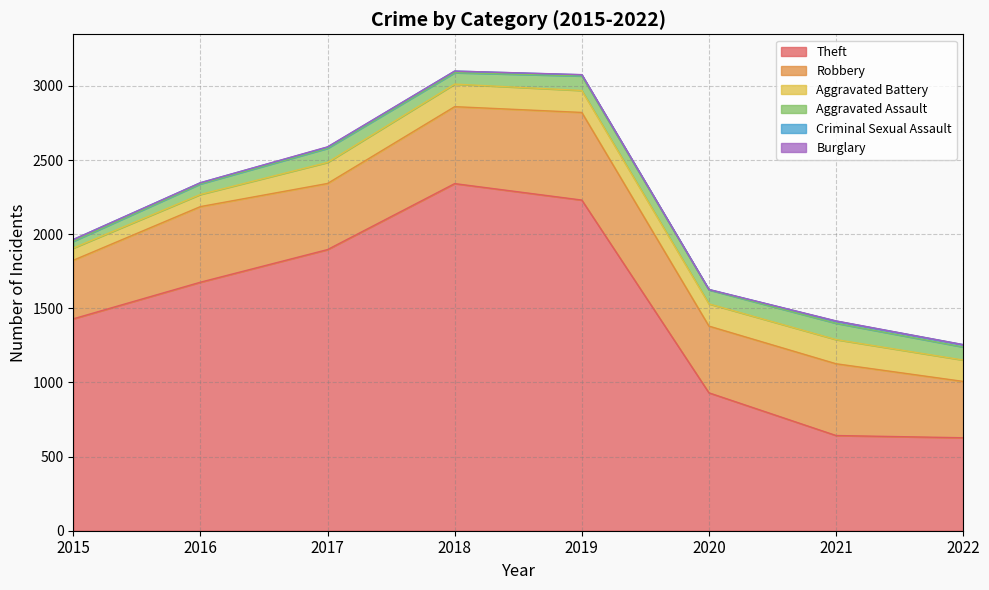

What is the difference between the maximum and minimum values in the Criminal Sexual Assault series?

13